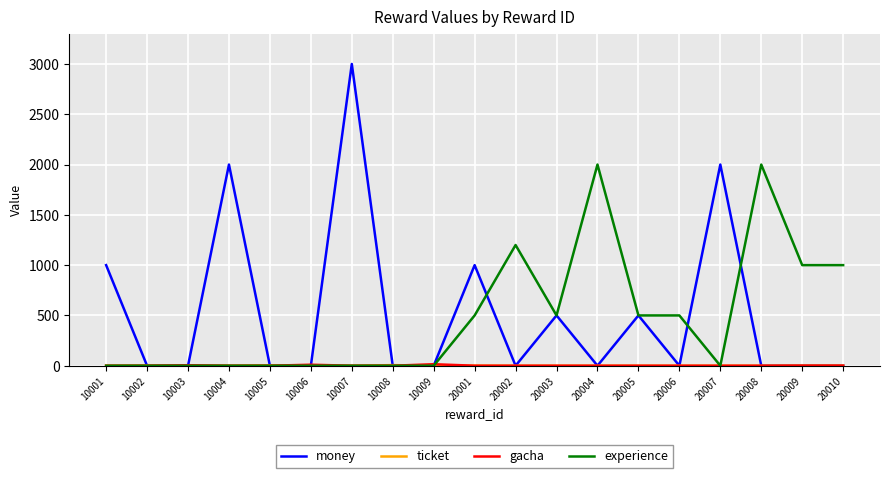

Which label corresponds to the largest value in the chart?

10007